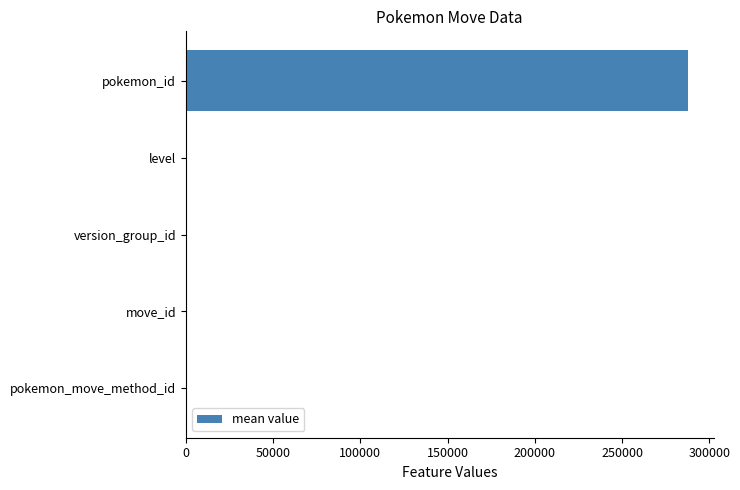

Read the value at pokemon_id.

287962.7